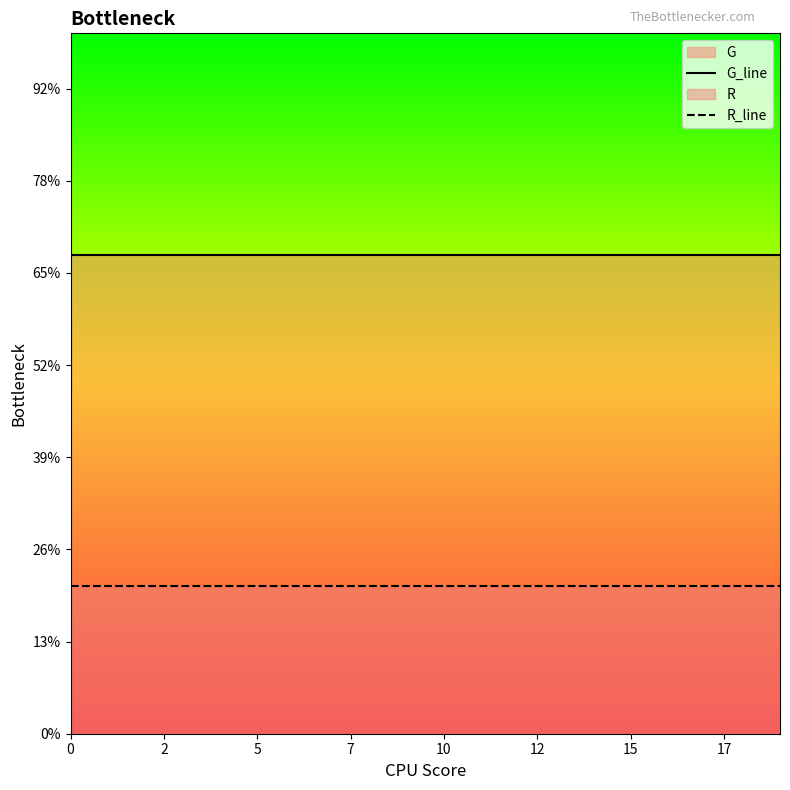

The R_line series shows 2 at 20. True or false?

False